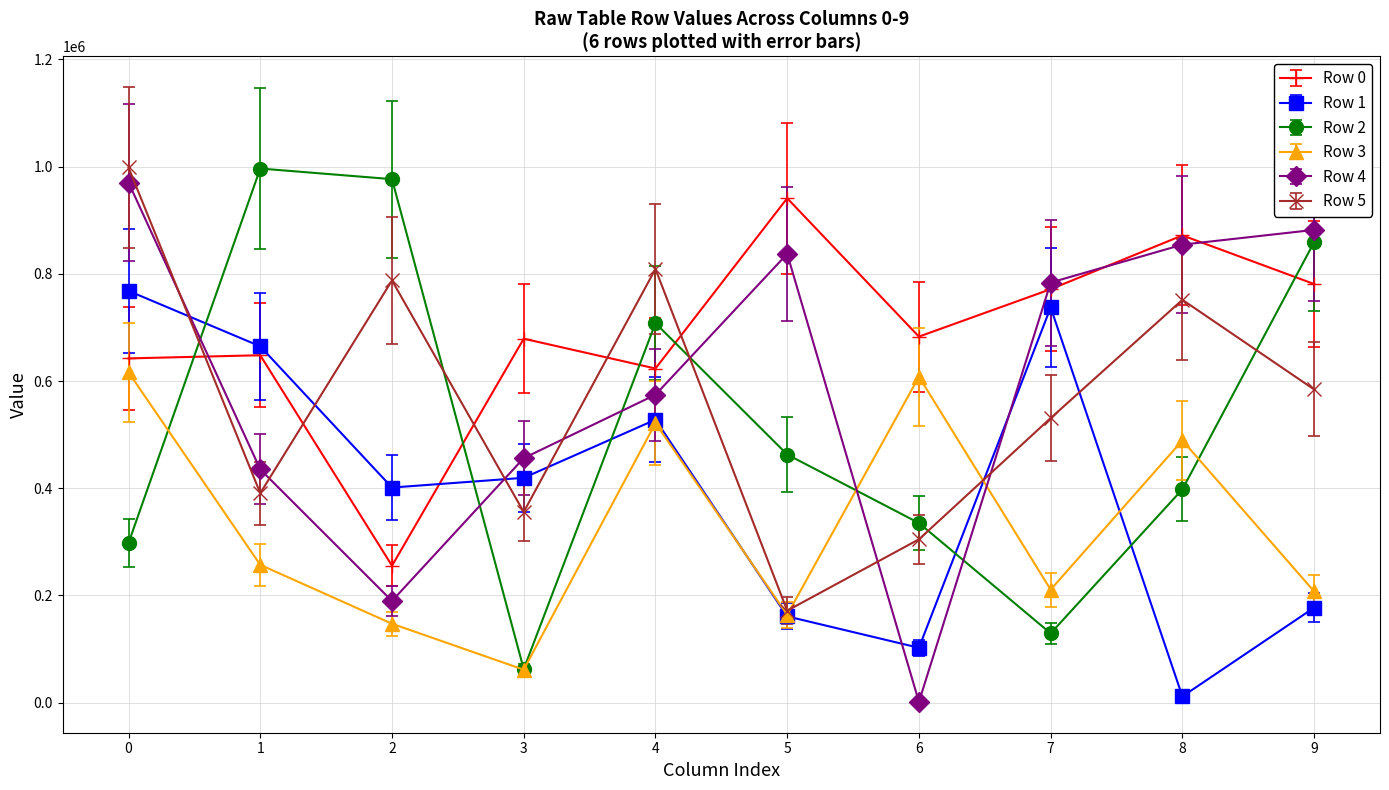

How many categories are shown in the chart?

10